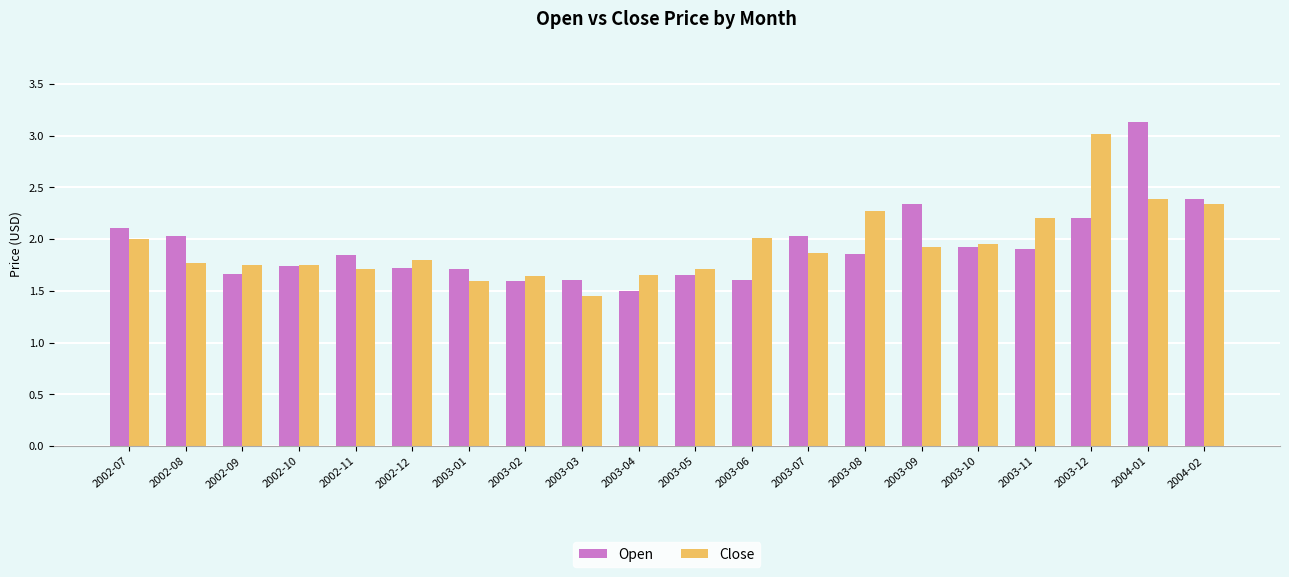

What is the spread (max minus min) of values at 2003-12?

0.8